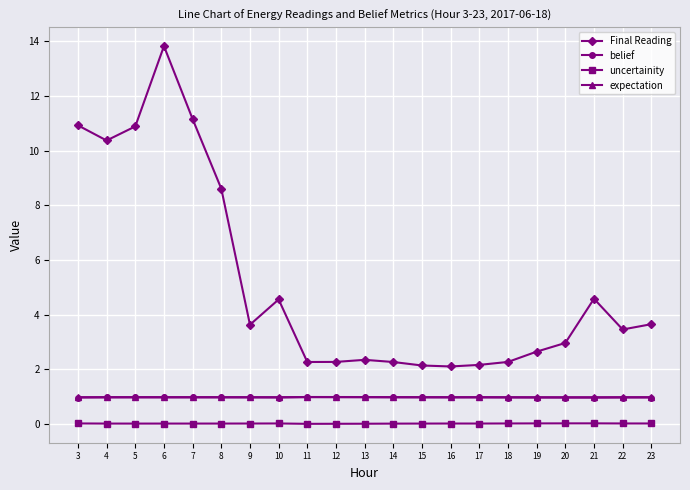

What is the difference between the highest and lowest values at 7?

11.1